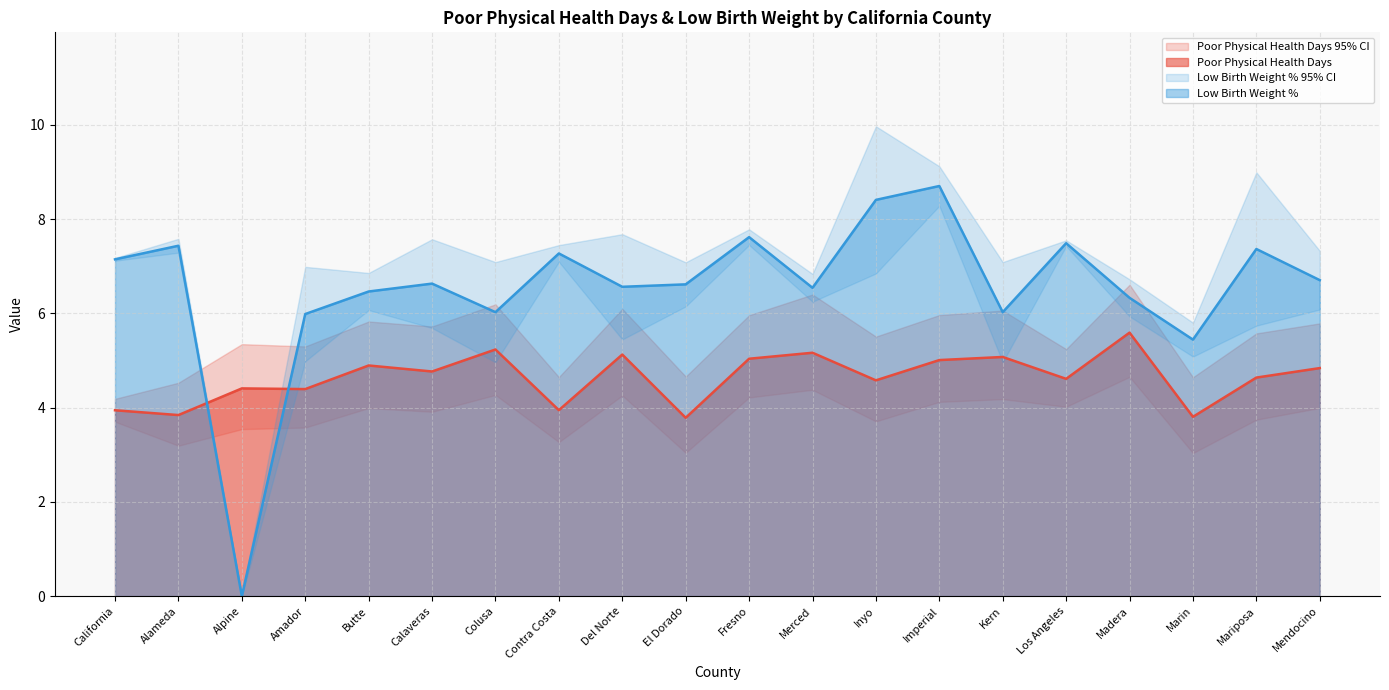

True or false: 95% CI High has a value of 6.1 at Del Norte.

True